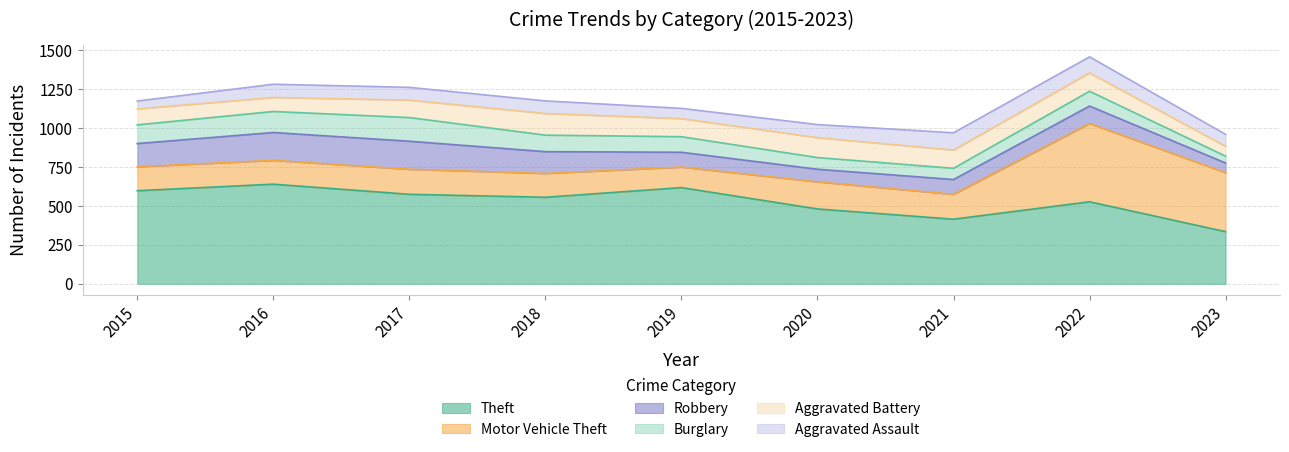

Reading left to right, list all the values displayed in this chart.

Theft: 2015=598	2016=640	2017=575	2018=556	2019=618	2020=481	2021=415	2022=527	2023=335
Motor Vehicle Theft: 2015=154	2016=153	2017=161	2018=153	2019=132	2020=174	2021=160	2022=503	2023=379
Robbery: 2015=149	2016=179	2017=180	2018=140	2019=95	2020=81	2021=95	2022=112	2023=62
Burglary: 2015=120	2016=135	2017=152	2018=106	2019=100	2020=75	2021=72	2022=95	2023=44
Aggravated Battery: 2015=102	2016=90	2017=112	2018=139	2019=116	2020=128	2021=117	2022=118	2023=63
Aggravated Assault: 2015=51	2016=85	2017=82	2018=81	2019=66	2020=84	2021=111	2022=103	2023=77